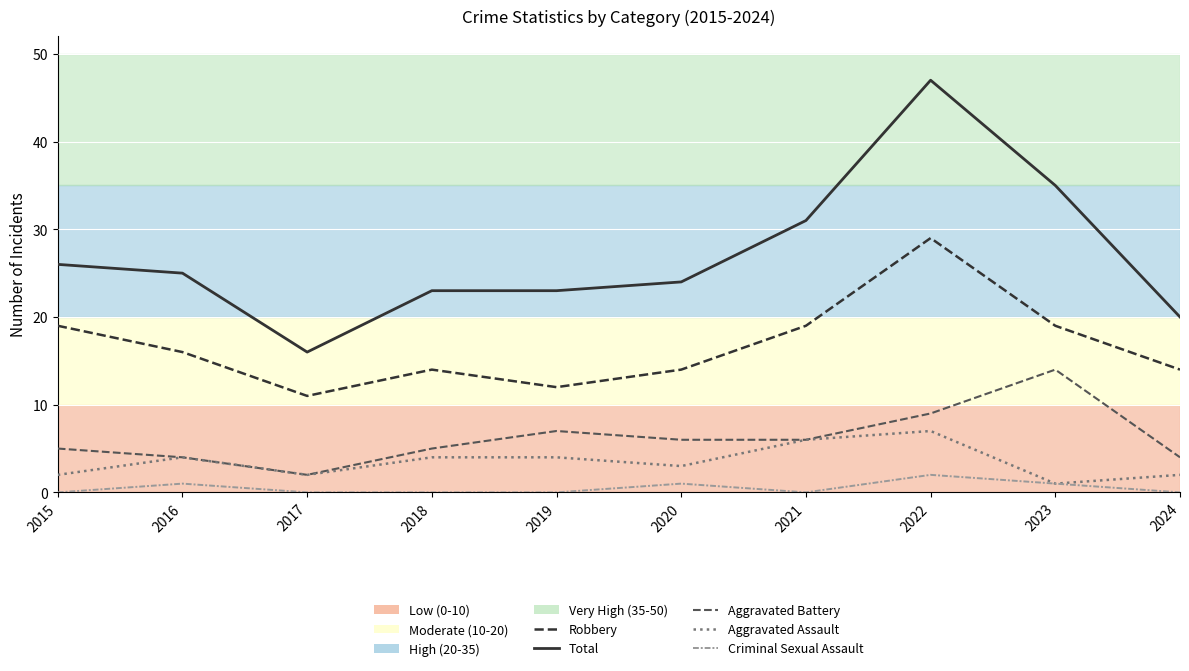

What is the maximum value shown in the chart?

47